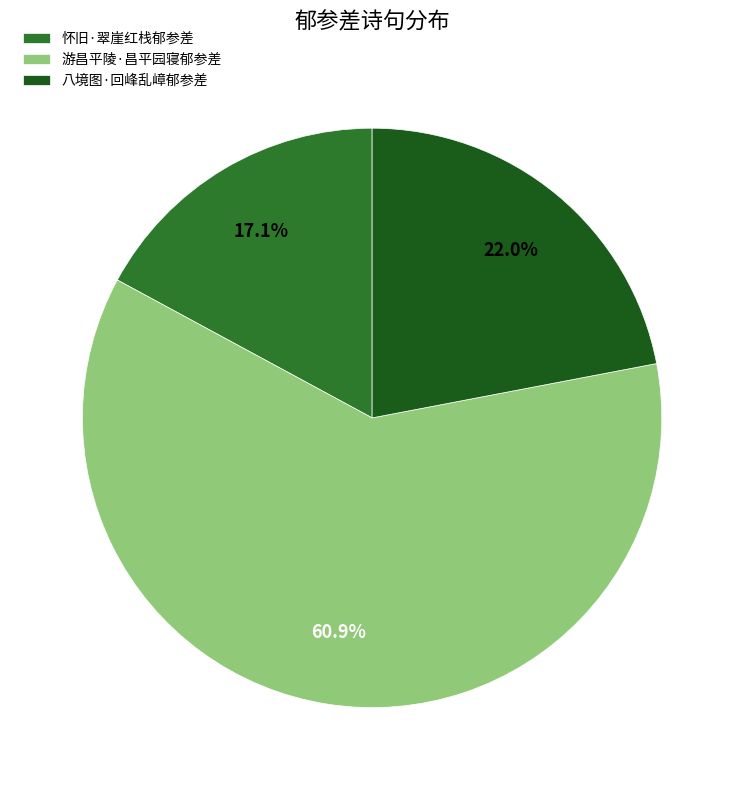

Does any single category account for the majority?

Yes